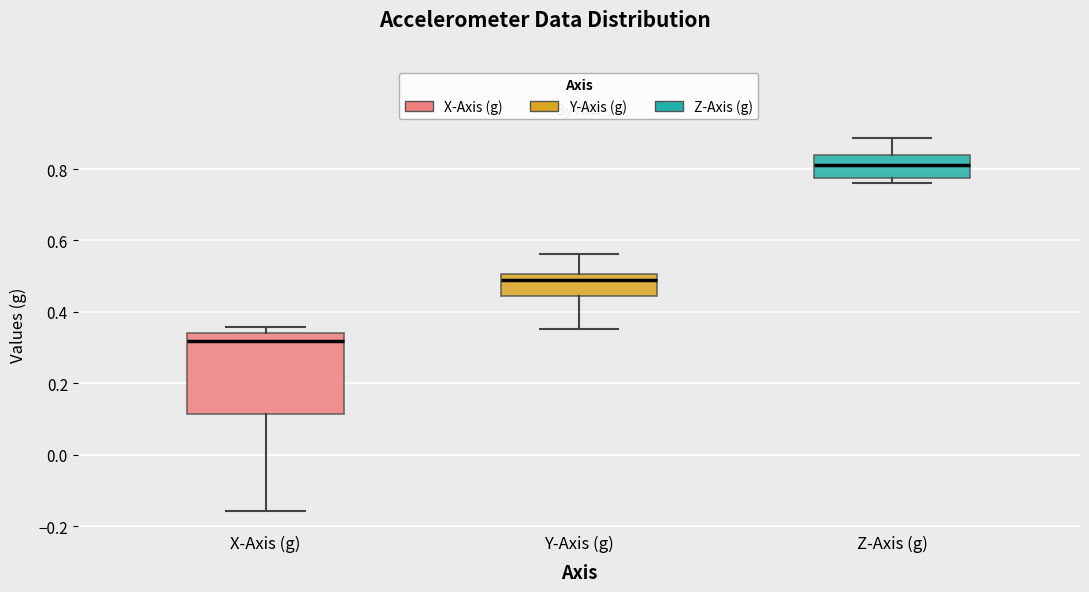

Where does the median line of the box for Y-Axis (g) sit on the y-axis? The values are not printed on the chart, so give them approximately, as read against the axis.

0.48